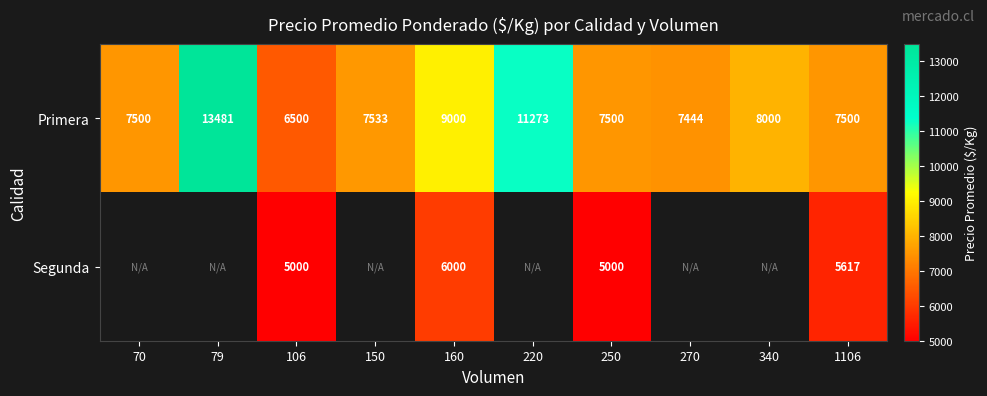

What is the total value across all series at 106?

11500